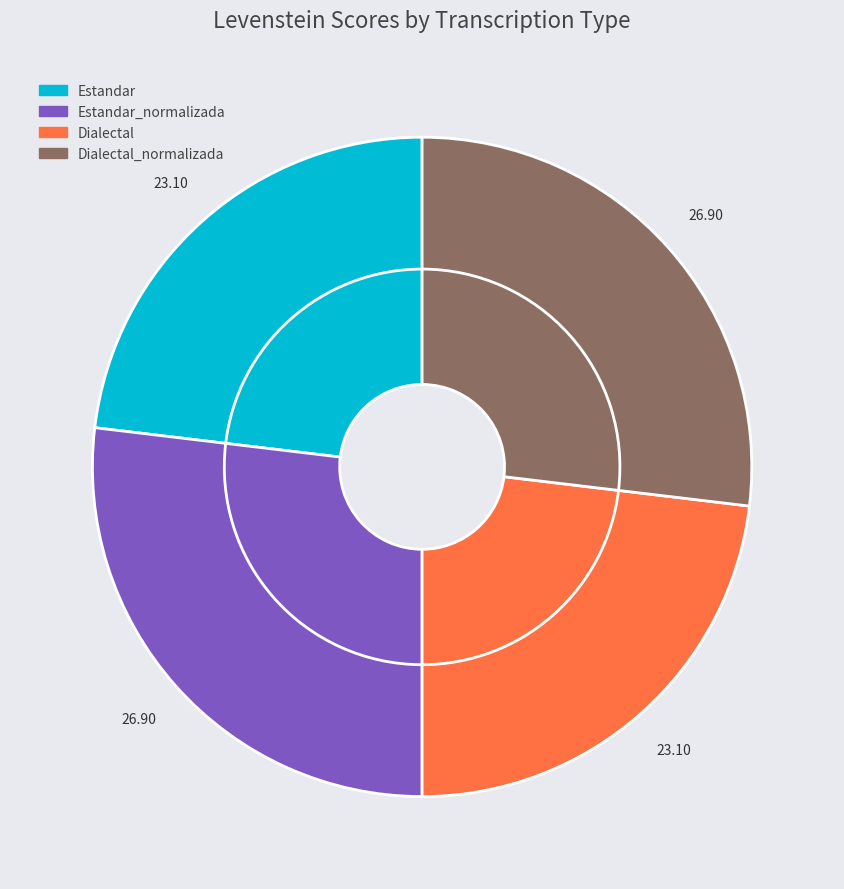

Which category has the smallest portion of the pie?

Estandar